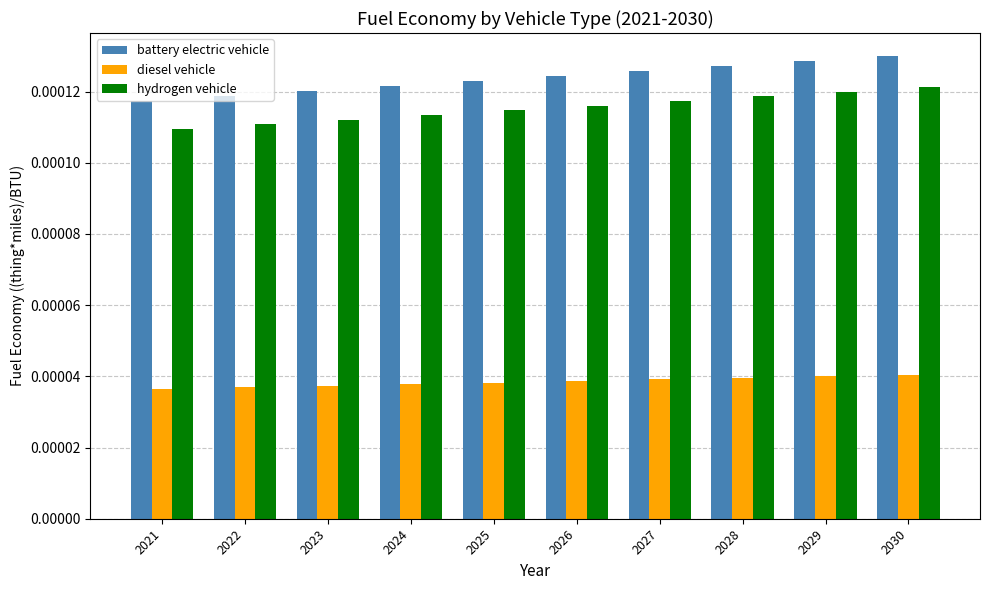

How many diesel vehicle values are between 0 and 1?

10